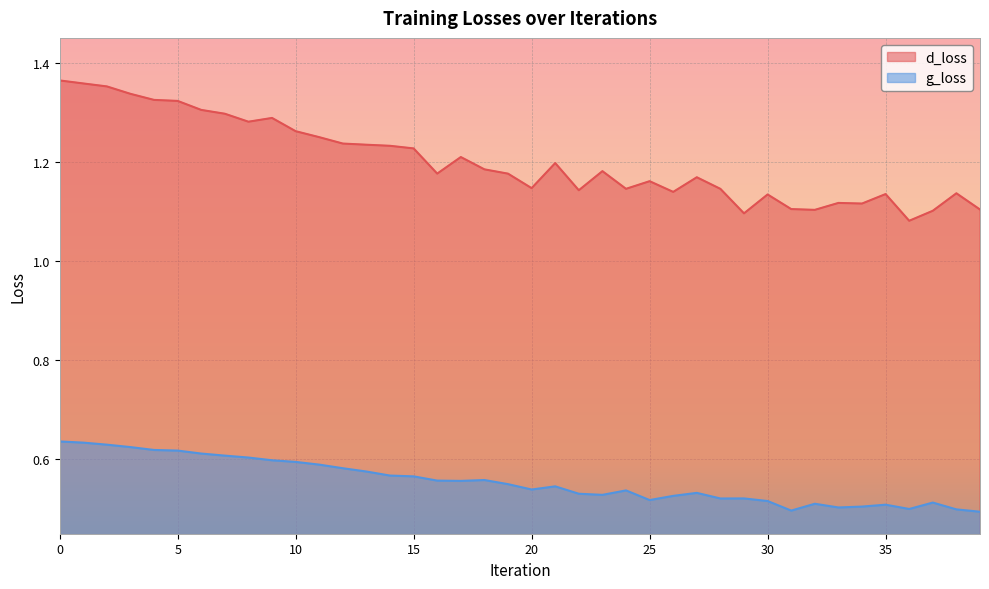

Reading right to left, transcribe all the data shown in this chart.

d_loss: 1.1	1.1	1.1	1.1	1.1	1.1	1.1	1.1	1.1	1.1	1.1	1.1	1.2	1.1	1.2	1.1	1.2	1.1	1.2	1.1	1.2	1.2	1.2	1.2	1.2	1.2	1.2	1.2	1.2	1.3	1.3	1.3	1.3	1.3	1.3	1.3	1.3	1.4	1.4	1.4
g_loss: 0.5	0.5	0.5	0.5	0.5	0.5	0.5	0.5	0.5	0.5	0.5	0.5	0.5	0.5	0.5	0.5	0.5	0.5	0.5	0.5	0.5	0.6	0.6	0.6	0.6	0.6	0.6	0.6	0.6	0.6	0.6	0.6	0.6	0.6	0.6	0.6	0.6	0.6	0.6	0.6